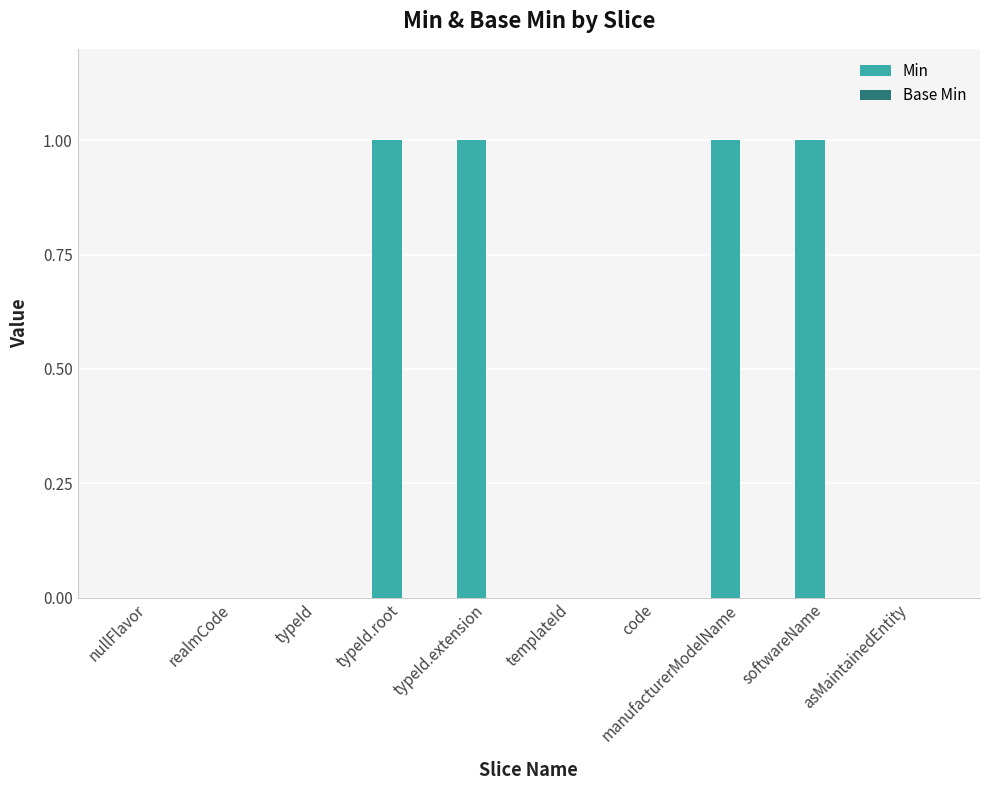

True or false: the data shows 0 at typeId.

True